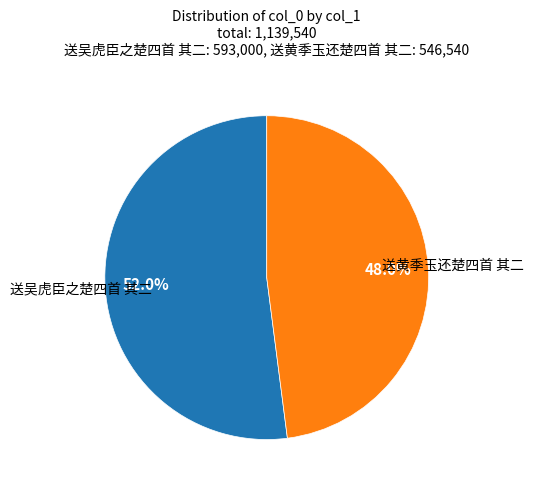

Is there a majority slice in this chart?

Yes